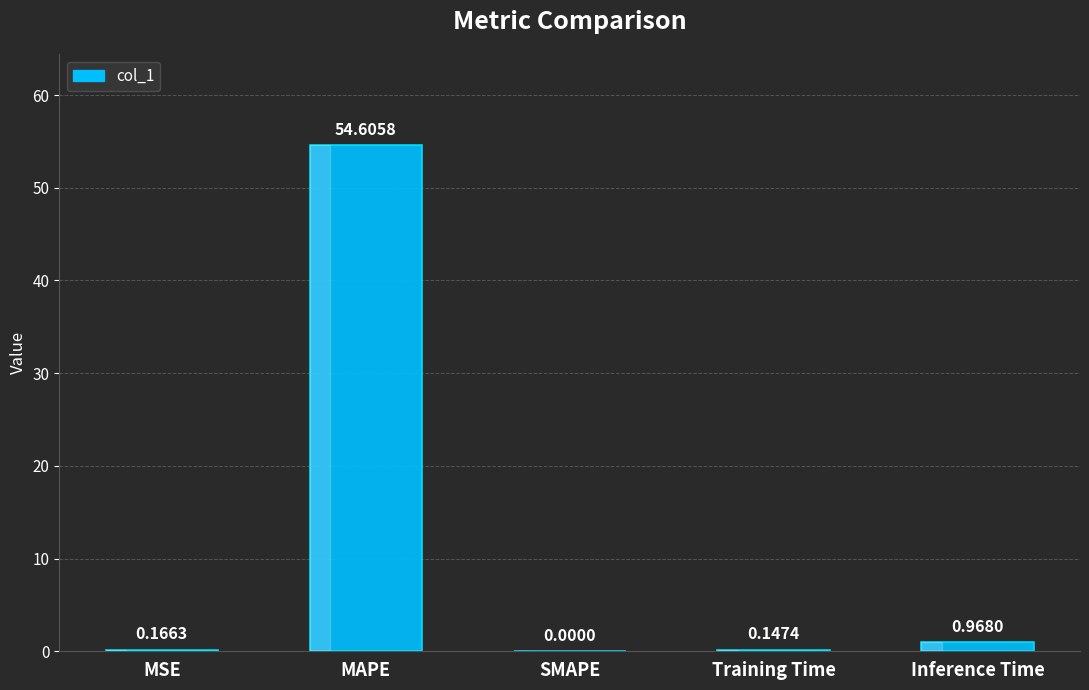

What is the sum of all values?

55.9